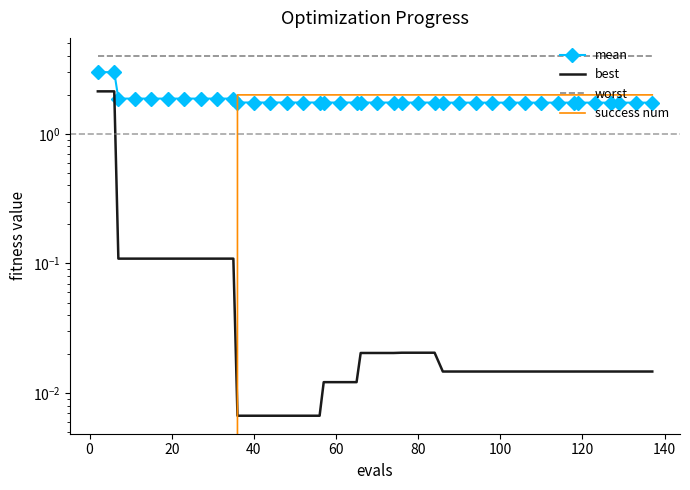

Where is mean nearest to the value 2?

20